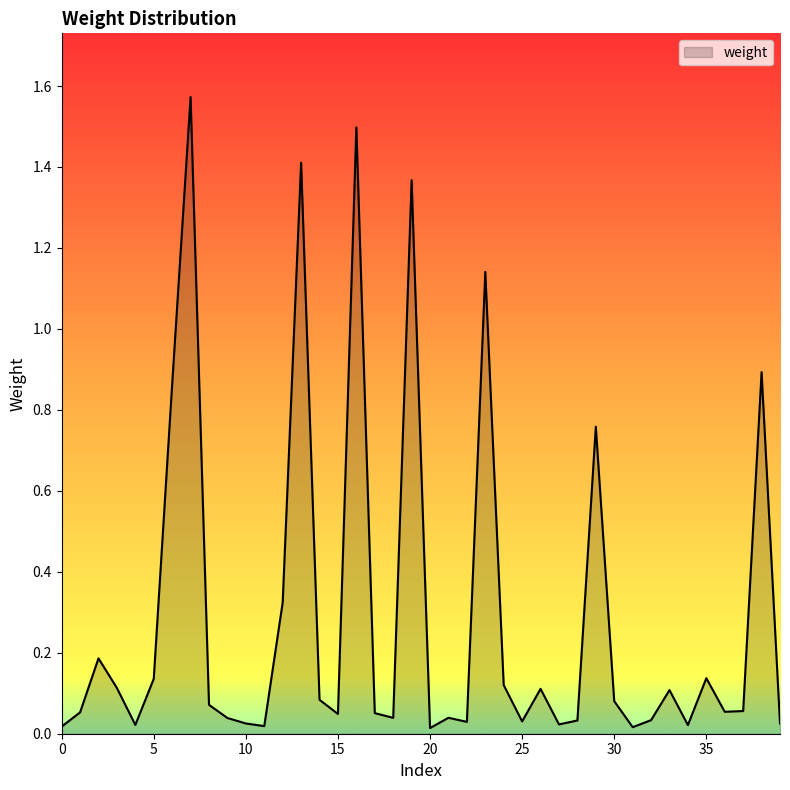

Is this an area chart (filled region under the line)?

Yes